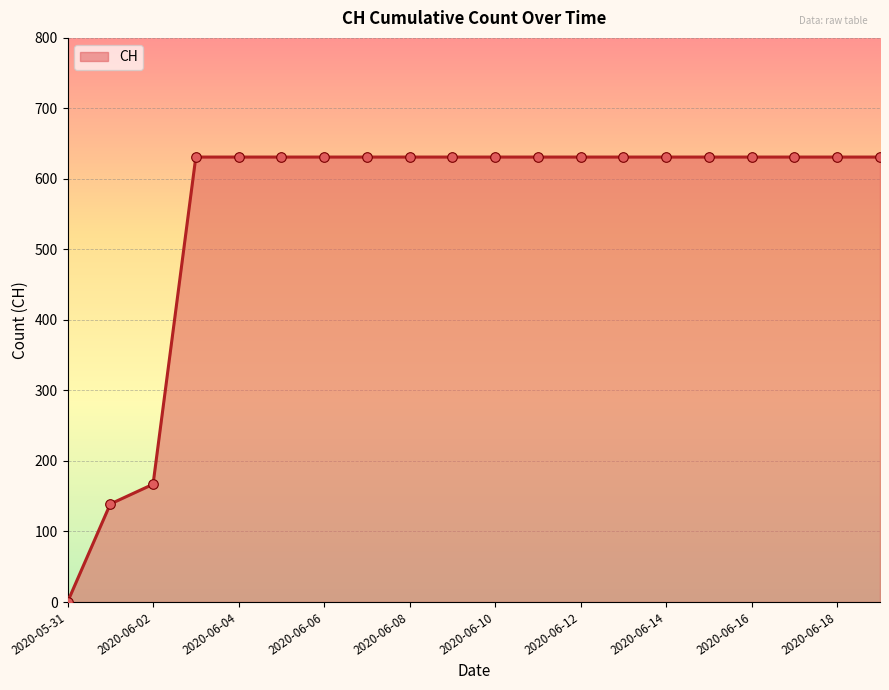

What is the difference between the maximum and minimum values?

631